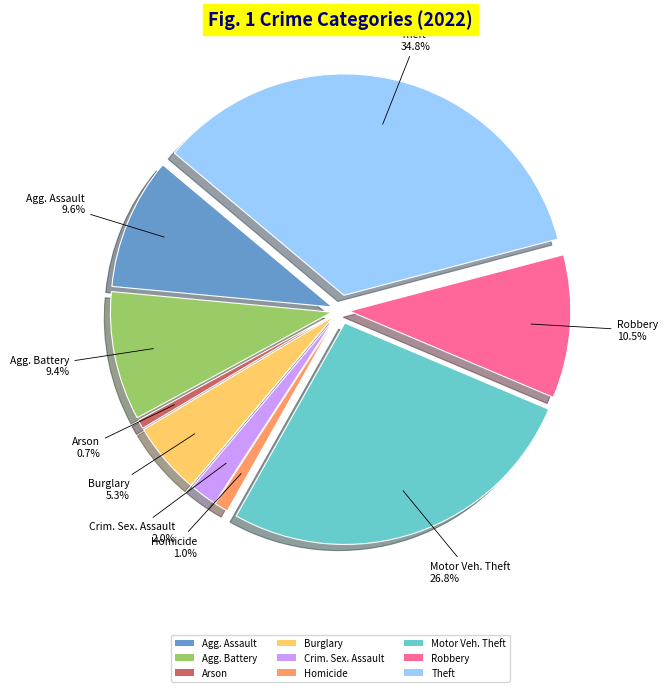

Which has a higher value, Burglary or Robbery?

Robbery